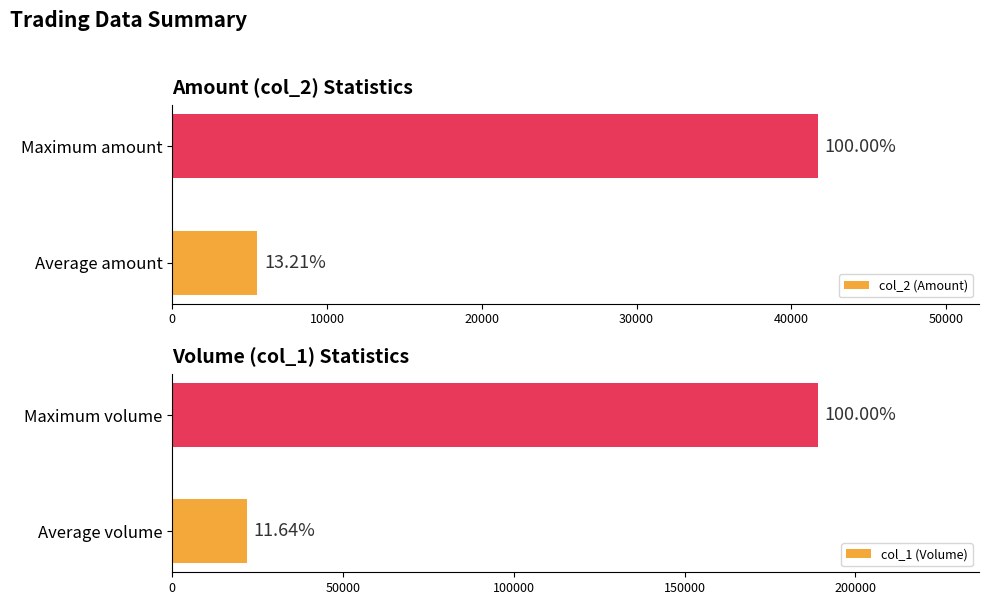

What is the maximum value shown in the chart?

189000